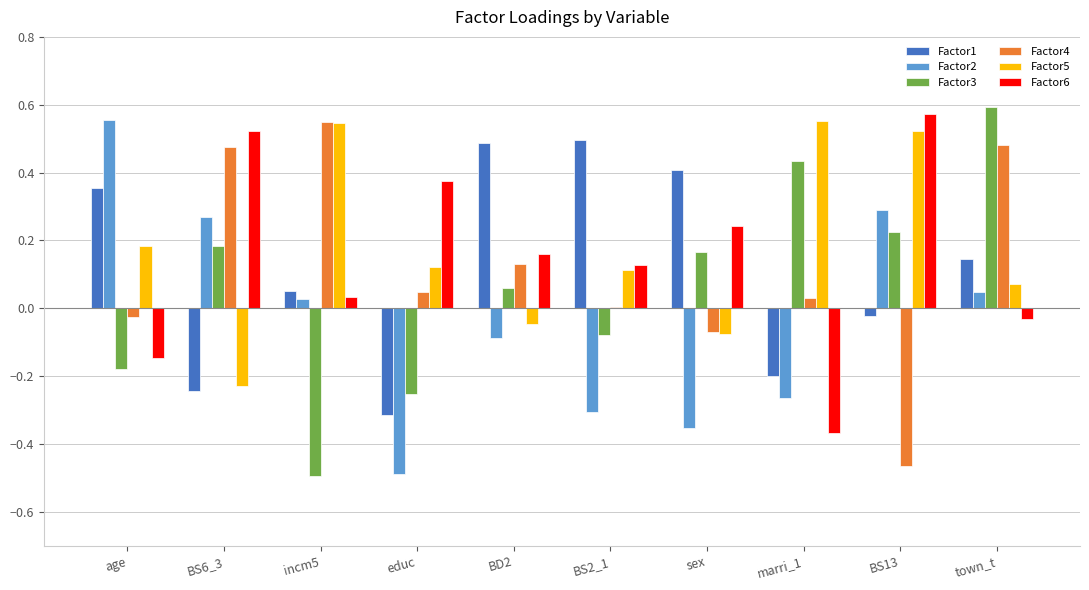

Which series has the widest spread of values?

Factor3